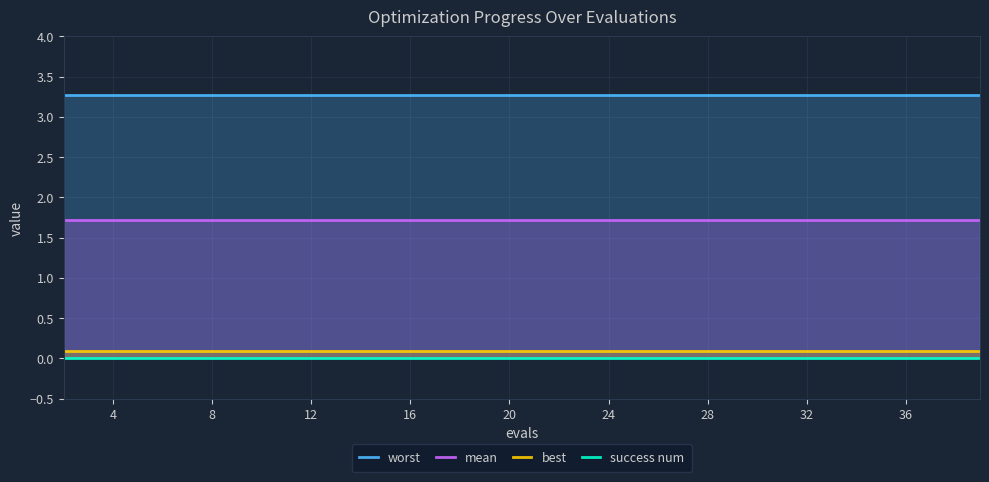

Is it true that best equals 0.1 at 28?

True